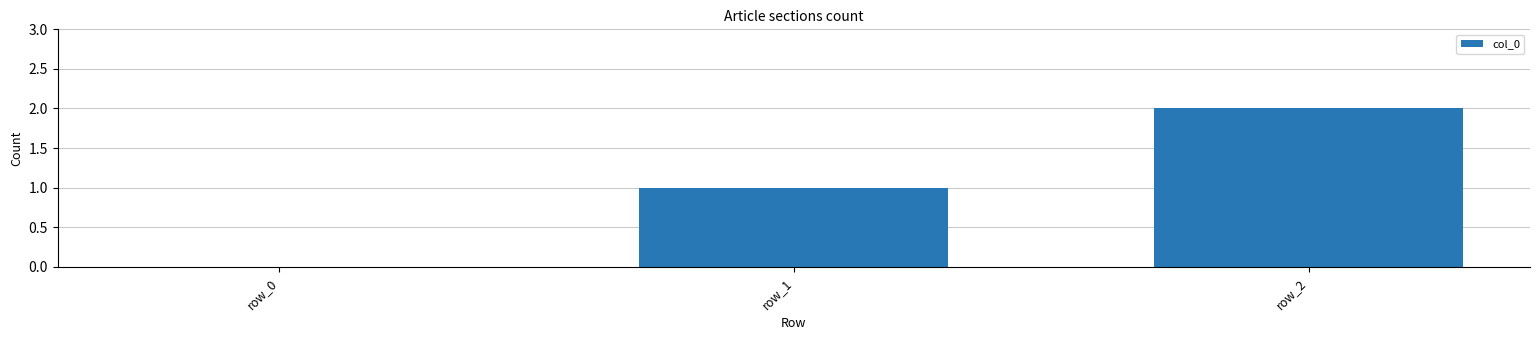

Count the values in the range 0 to 2.

3